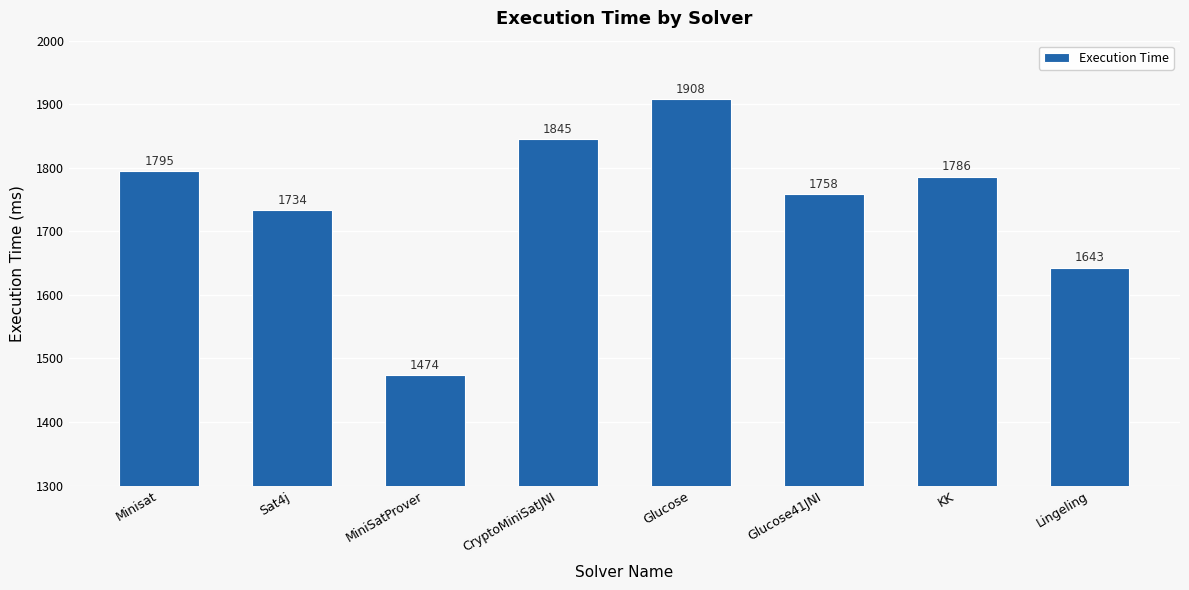

True or false: the data shows 1845 at CryptoMiniSatJNI.

True